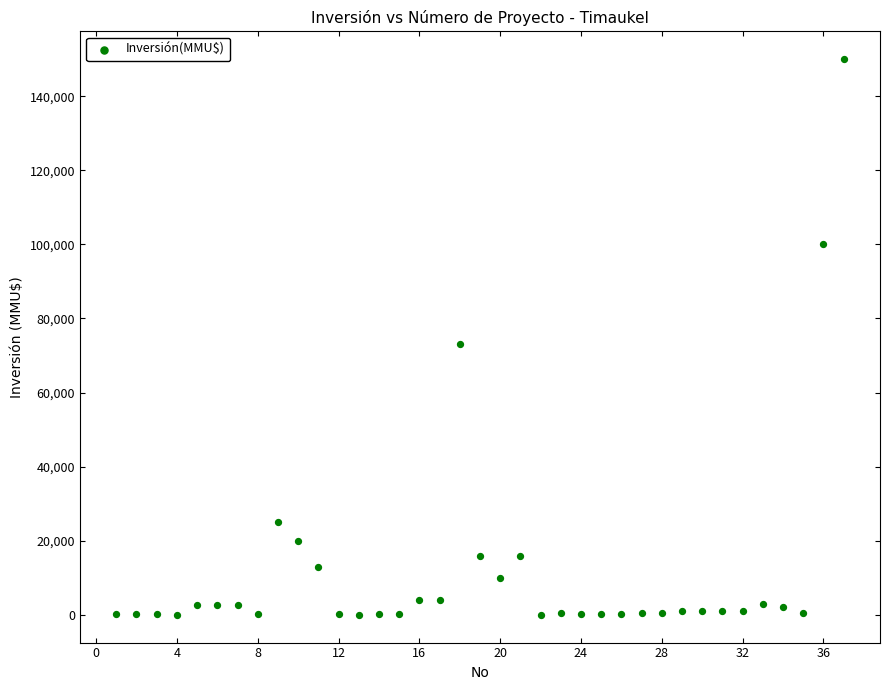

What Y value in the scatter plot is closest to 75000?

73200